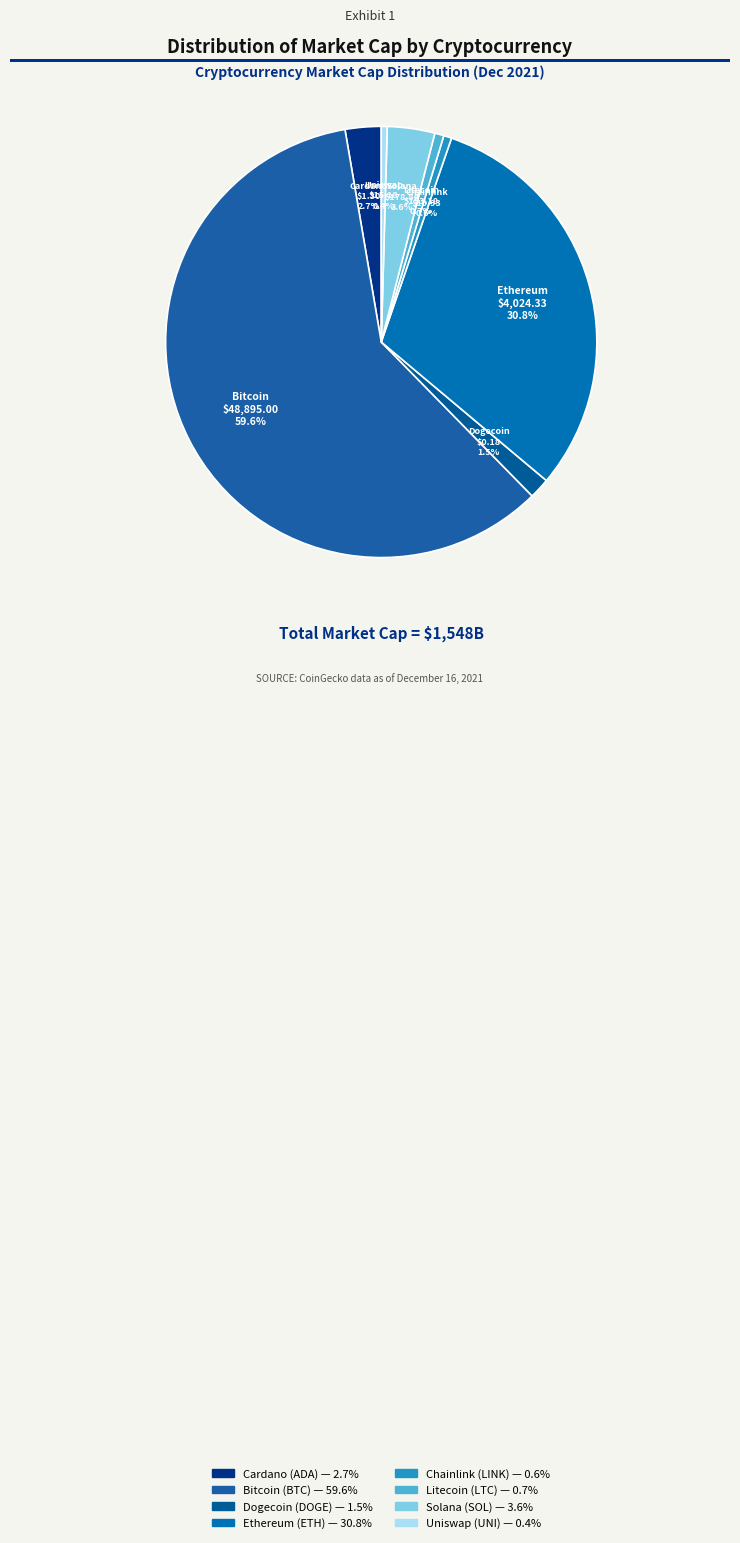

What percentage is NOT represented by Uniswap?

99.6%